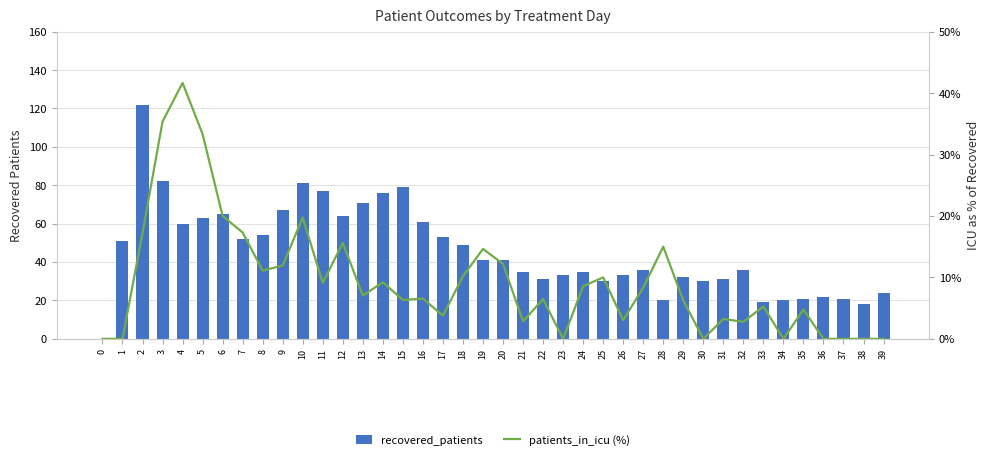

Reading left to right, extract all data points from this chart.

recovered_patients: 0.0	51.0	122.0	82.0	60.0	63.0	65.0	52.0	54.0	67.0	81.0	77.0	64.0	71.0	76.0	79.0	61.0	53.0	49.0	41.0	41.0	35.0	31.0	33.0	35.0	30.0	33.0	36.0	20.0	32.0	30.0	31.0	36.0	19.0	20.0	21.0	22.0	21.0	18.0	24.0
patients_in_icu (%): 0.0	0.0	17.2	35.4	41.7	33.3	20.0	17.3	11.1	11.9	19.8	9.1	15.6	7.0	9.2	6.3	6.6	3.8	10.2	14.6	12.2	2.9	6.5	0.0	8.6	10.0	3.0	8.3	15.0	6.2	0.0	3.2	2.8	5.3	0.0	4.8	0.0	0.0	0.0	0.0